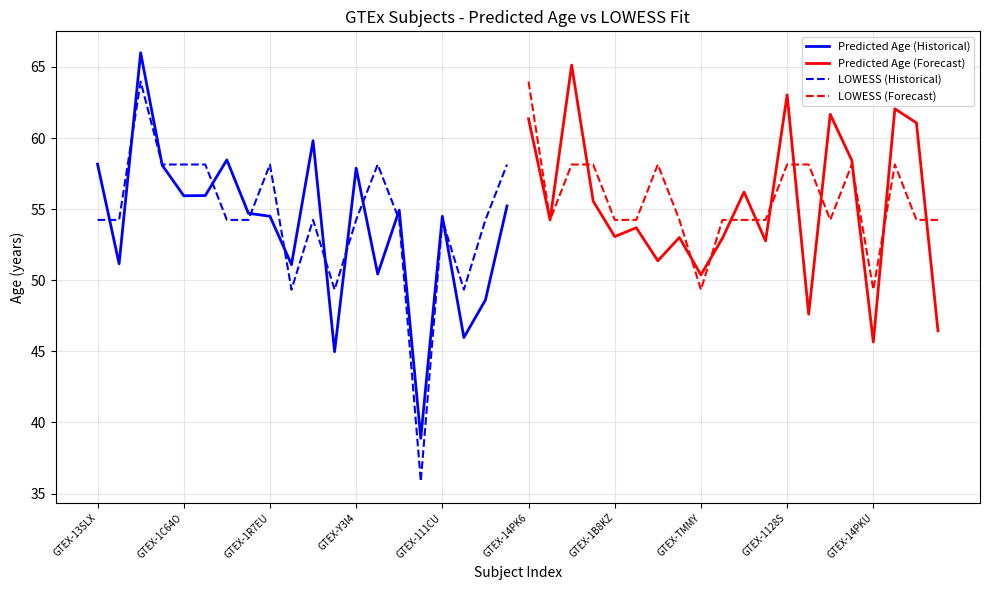

How many intersections are there between LOWESS (Forecast) and Predicted Age (Forecast)?

12